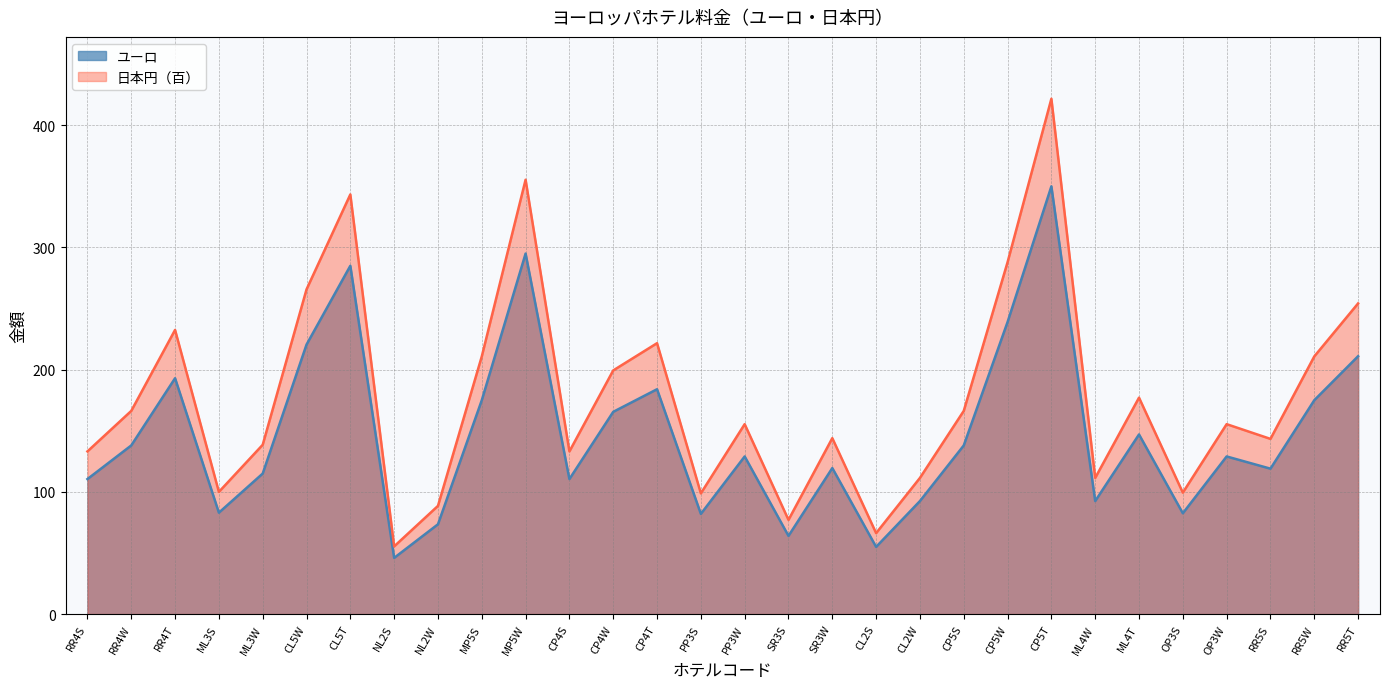

What is the value of the 日本円（百） point at the 8th from the left?

55.4